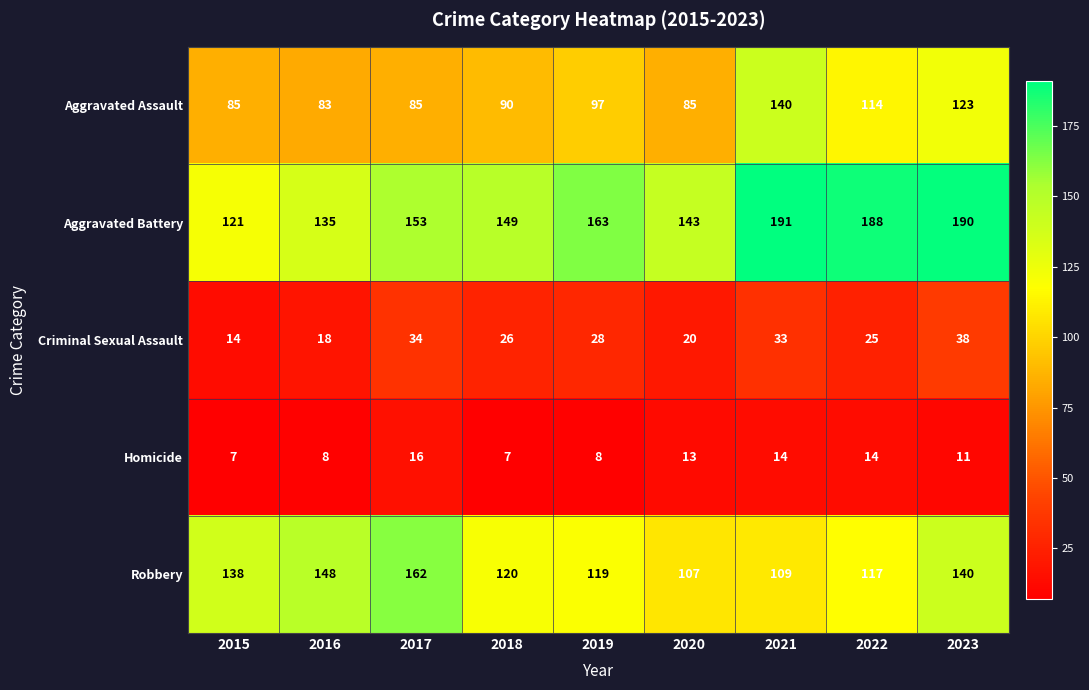

Between 2016 and 2017, which series saw the biggest shift?

Aggravated Battery